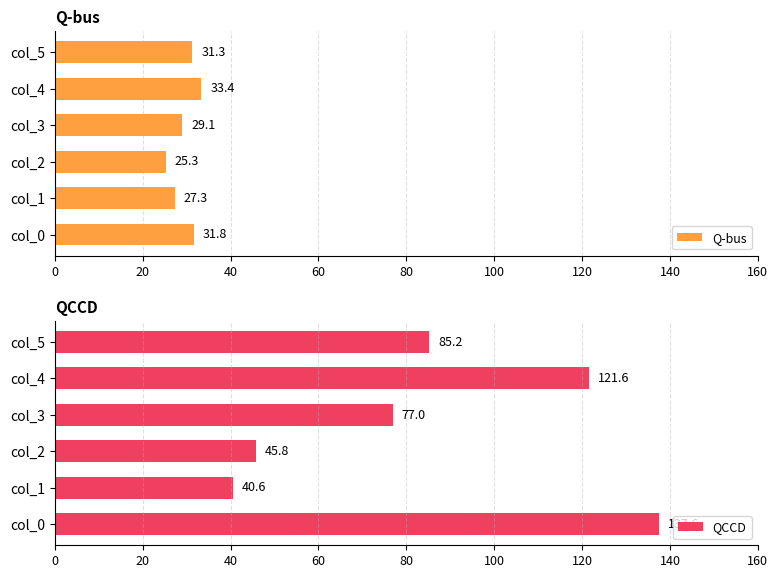

List the labels in order of QCCD value, largest first.

col_0, col_4, col_5, col_3, col_2, col_1